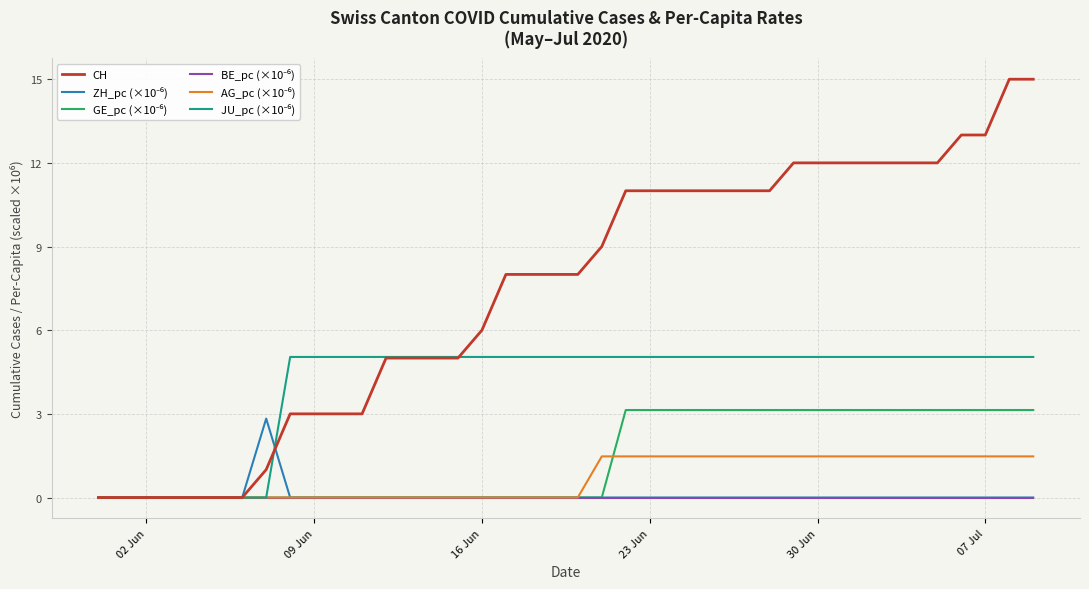

Which series has the widest spread of values?

CH